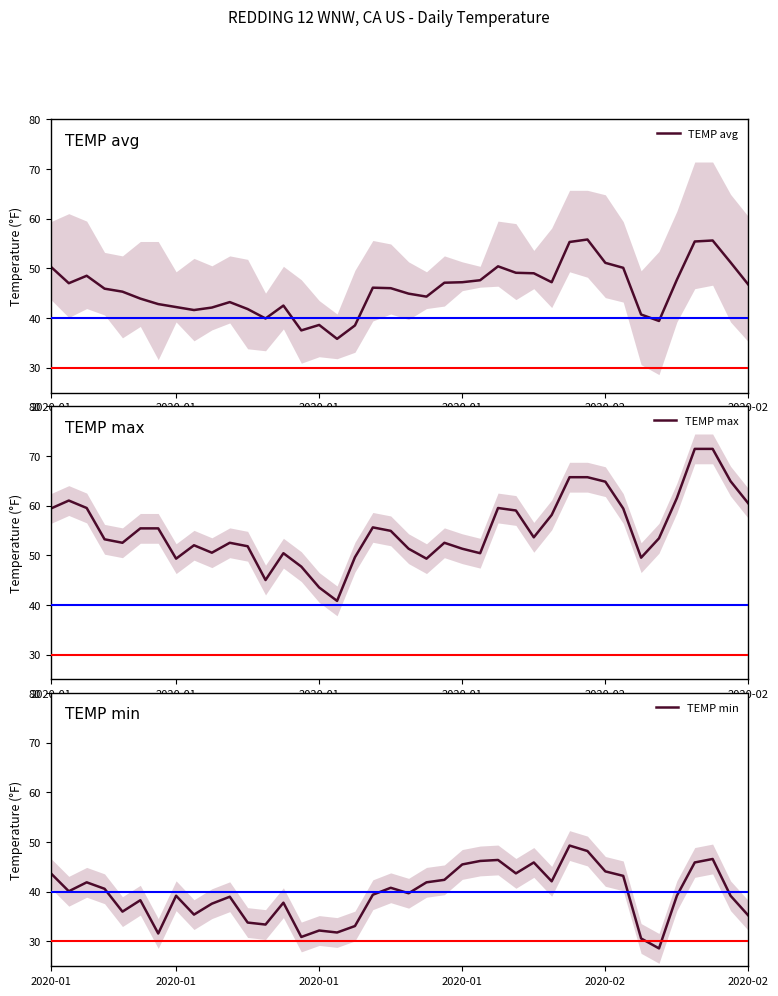

What is the difference between the maximum and minimum values in the TEMP min series?

20.7